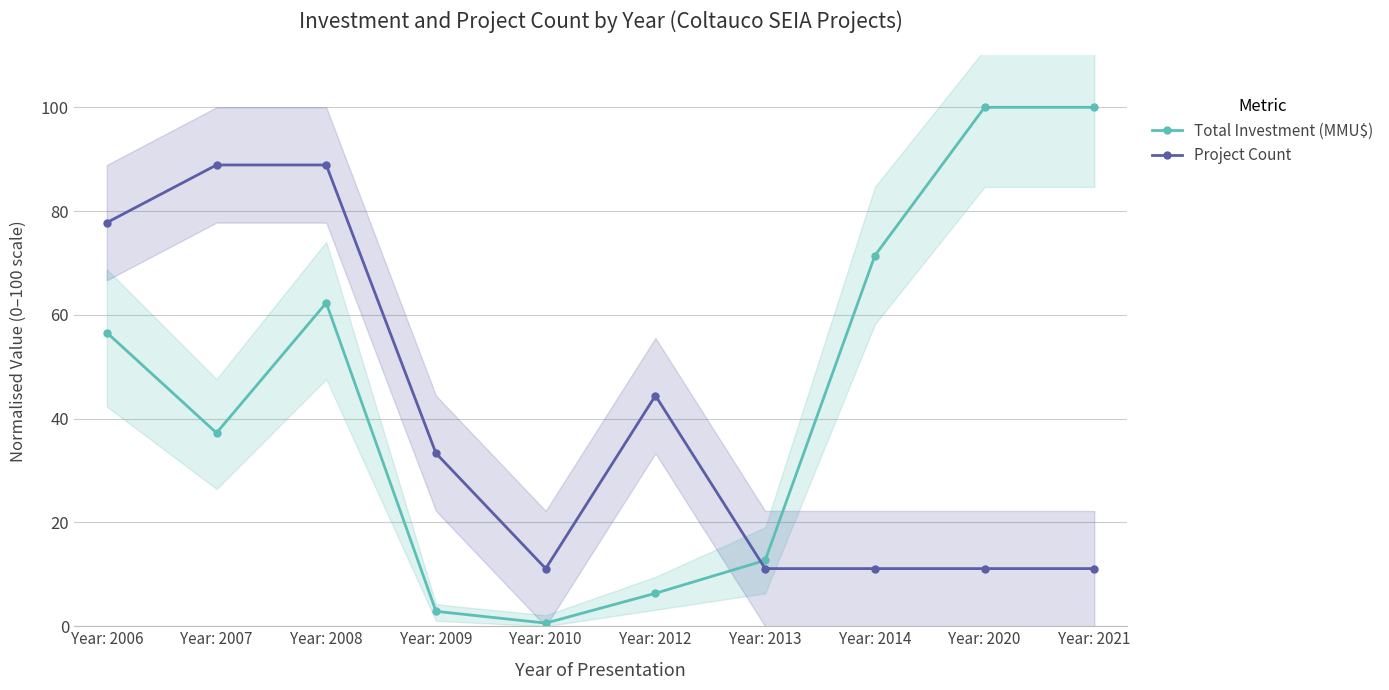

How many data points does each series have?

10